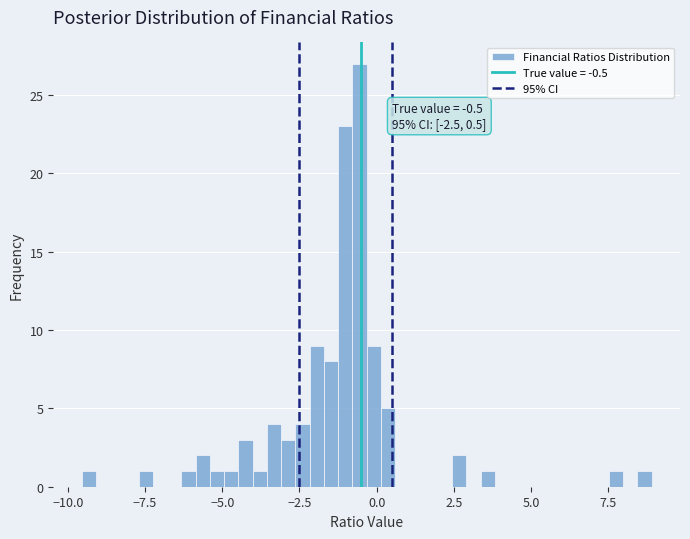

Read against the x-axis, roughly where is the centre of the tallest bar?

-0.5